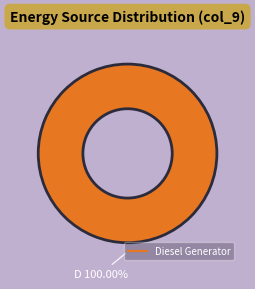

Is there any slice that represents more than half of the pie?

Yes